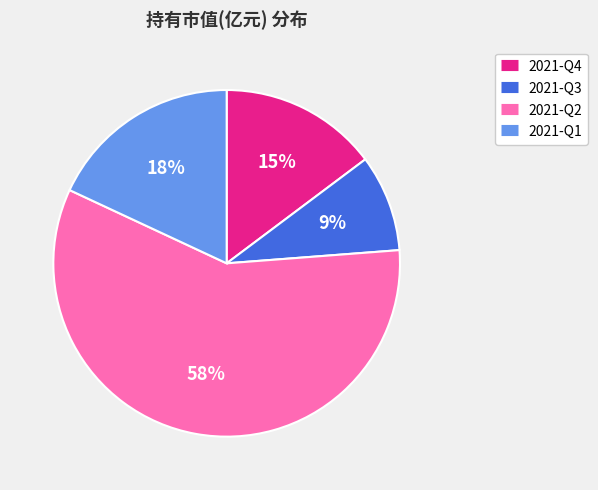

How many slices are in this pie chart?

4